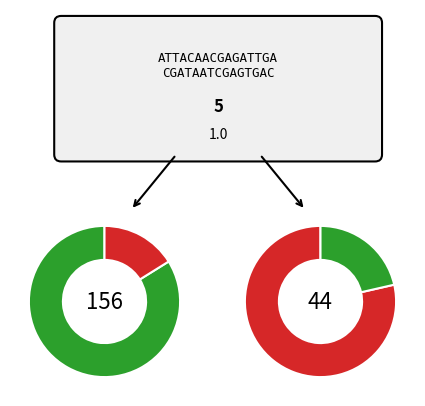

Count the number of slices in the pie.

2